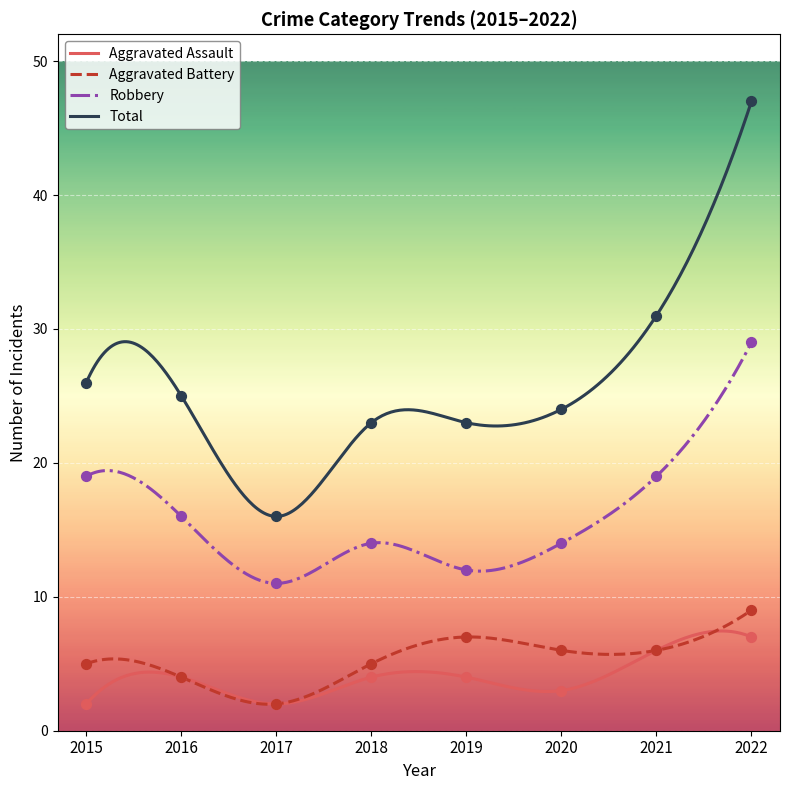

Which series reaches the minimum Y coordinate?

Aggravated Assault